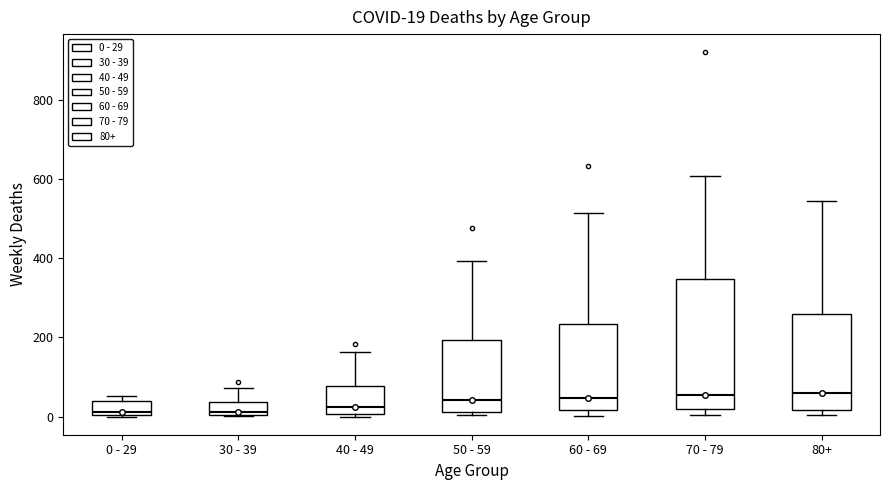

Which box is the tallest, from its lower edge to its upper edge?

70 - 79